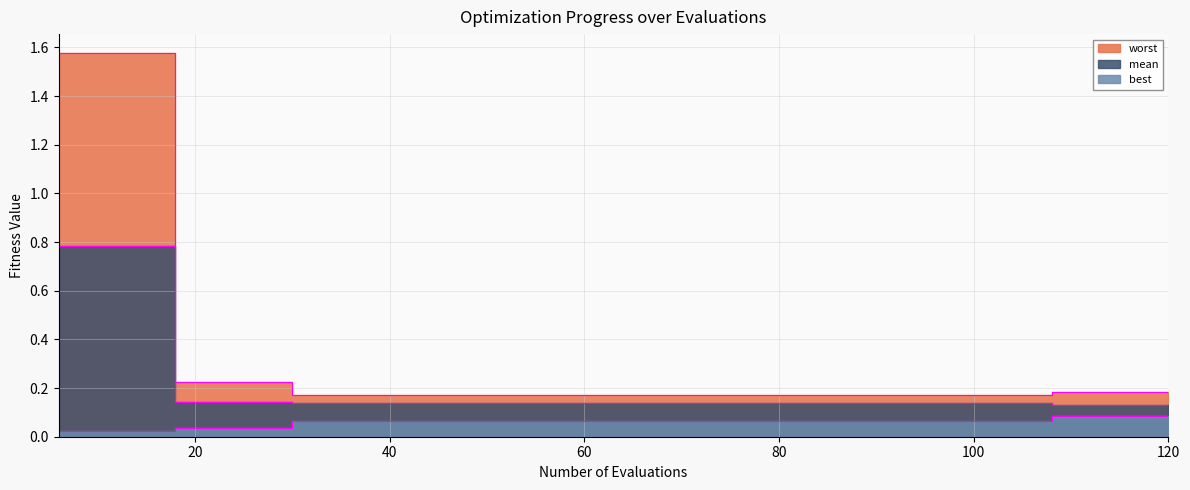

Where is mean nearest to the value 0?

108